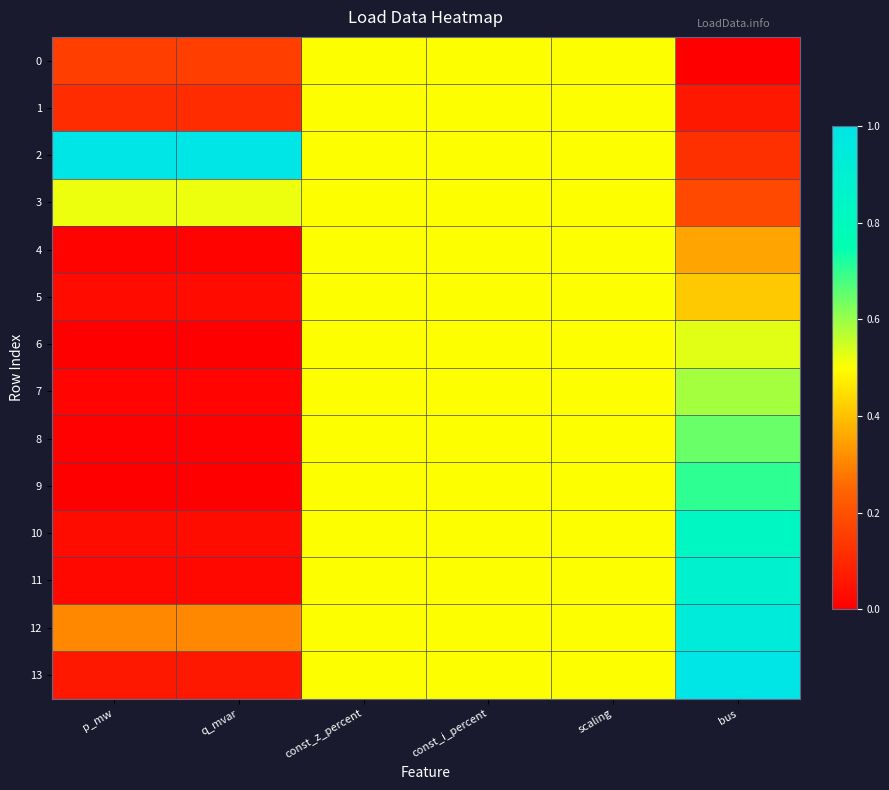

Between q_mvar and const_z_percent, which is larger?

const_z_percent